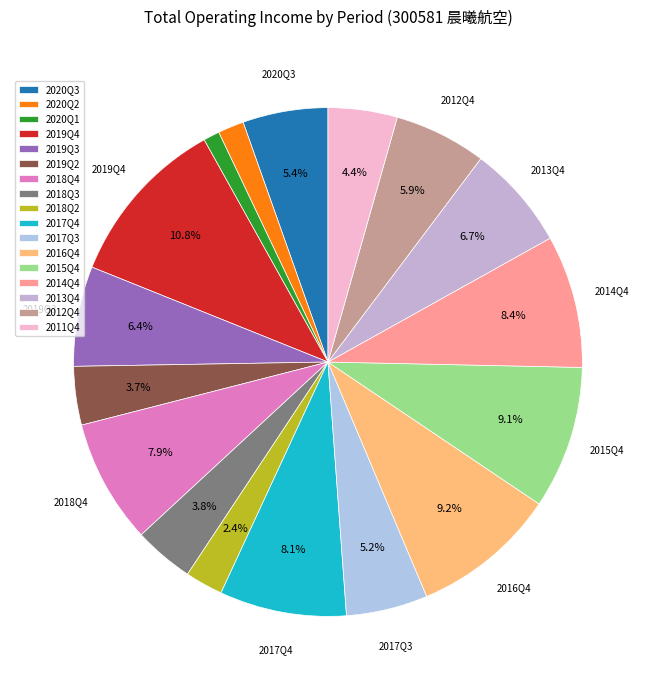

What is the change in value from 2019Q4 to 2014Q4?

-52712860.7